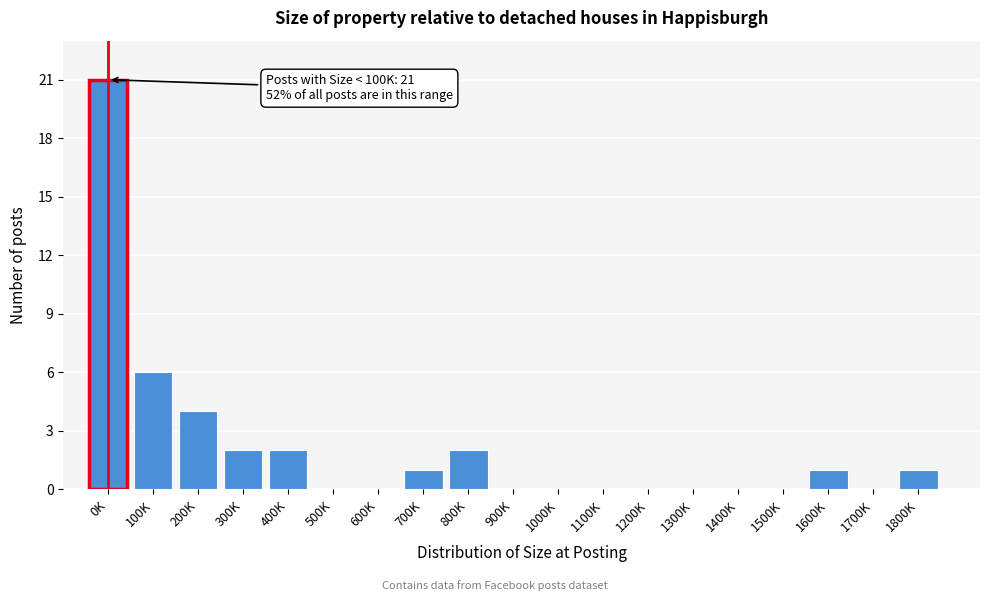

Reading right to left, extract all data points from this chart.

1800K=1	1700K=0	1600K=1	1500K=0	1400K=0	1300K=0	1200K=0	1100K=0	1000K=0	900K=0	800K=2	700K=1	600K=0	500K=0	400K=2	300K=2	200K=4	100K=6	0K=21